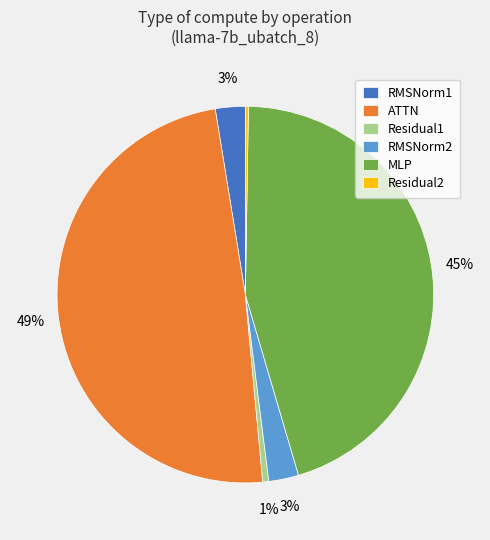

Which slice is the largest?

ATTN